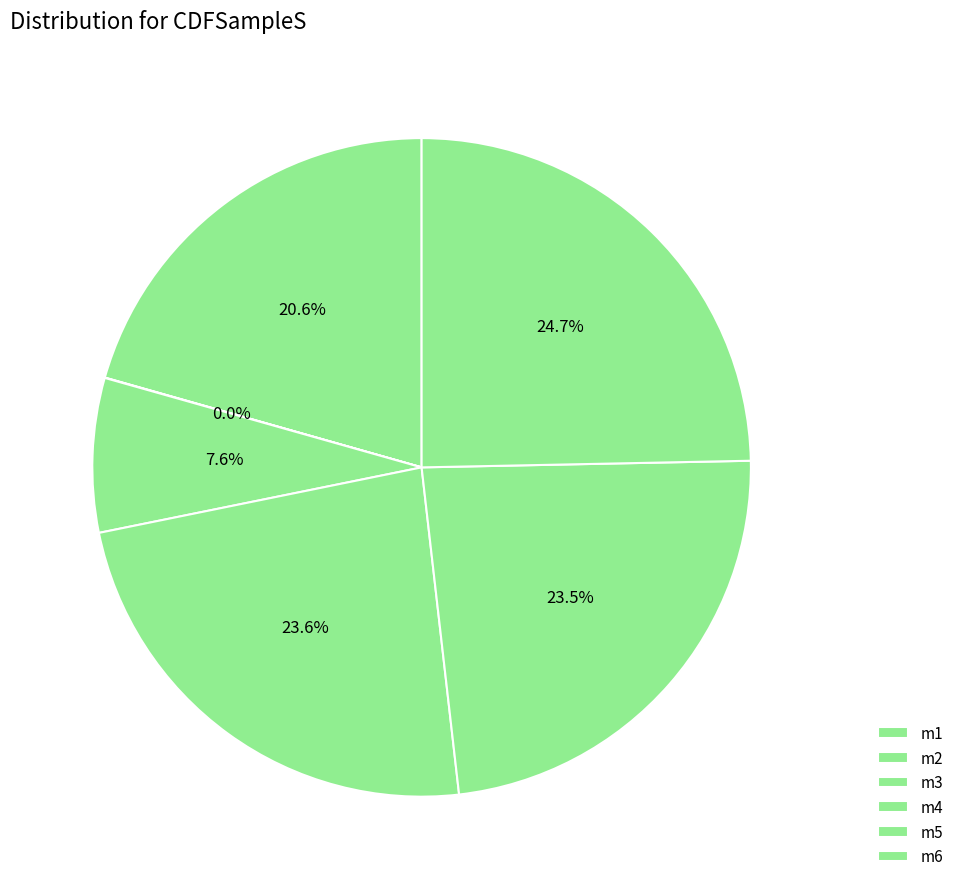

Which slice is the largest?

m6